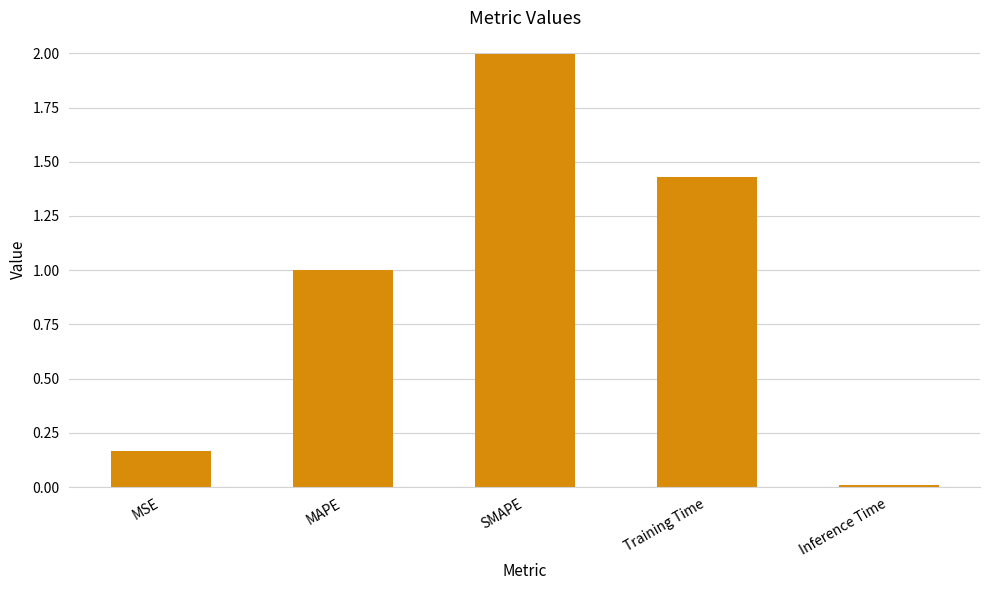

What is the sum of the values at MAPE and MSE?

1.2